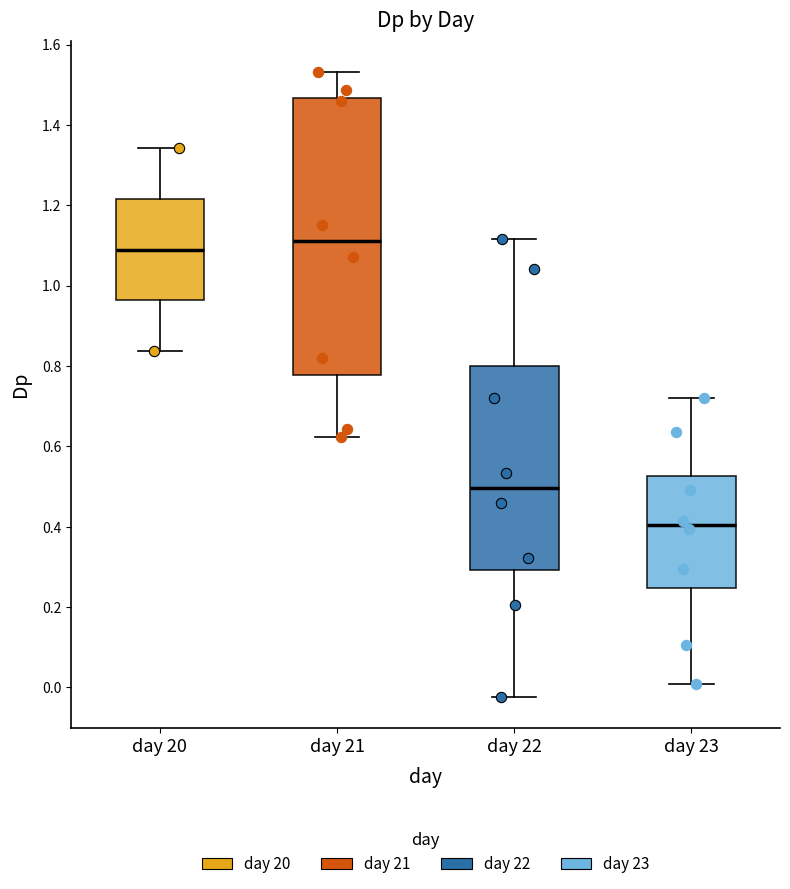

Which box is the tallest, from its lower edge to its upper edge?

day 21